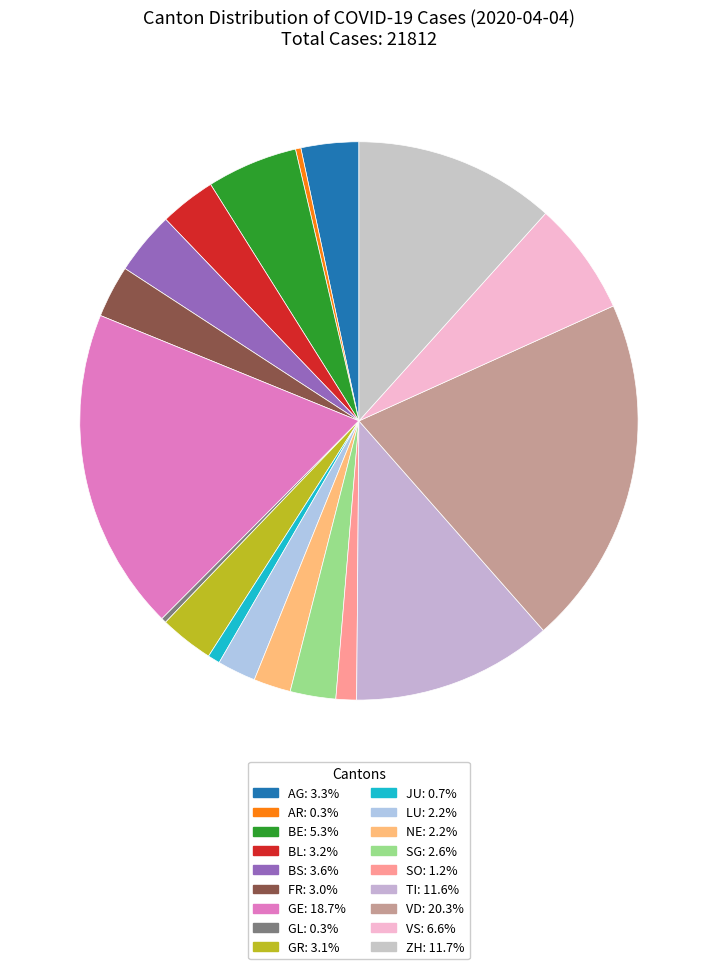

What percentage is the SG slice, to the nearest percent?

3%